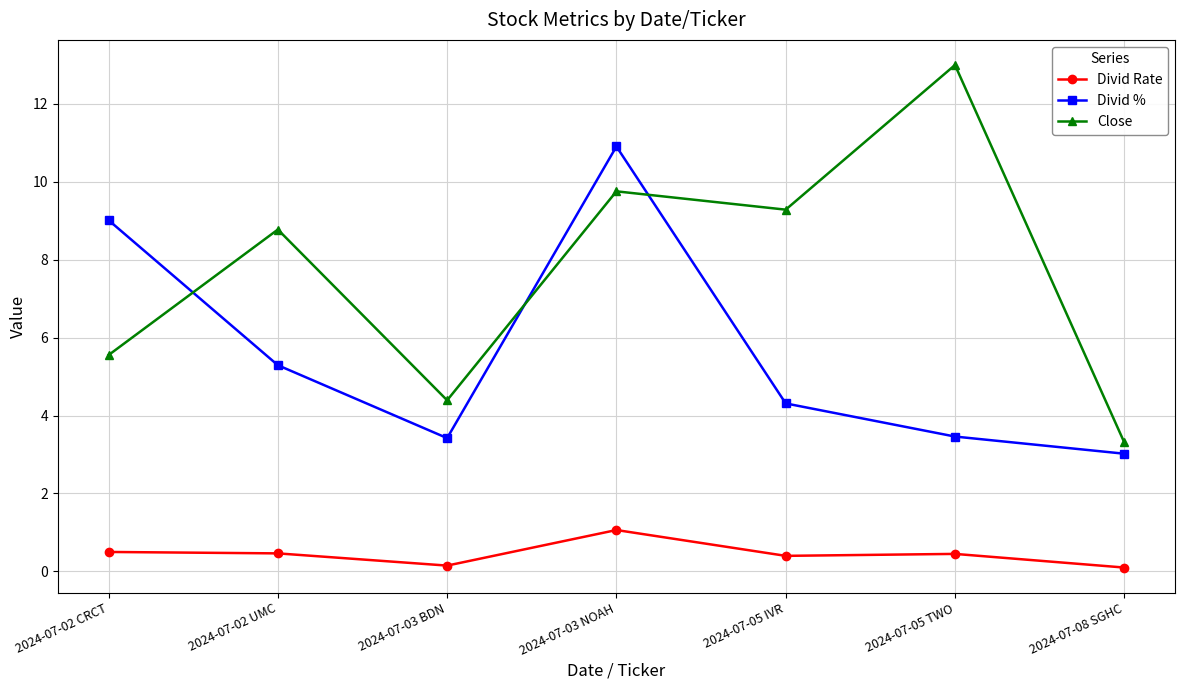

What is the difference between the highest and lowest values at 2024-07-03 BDN?

4.2